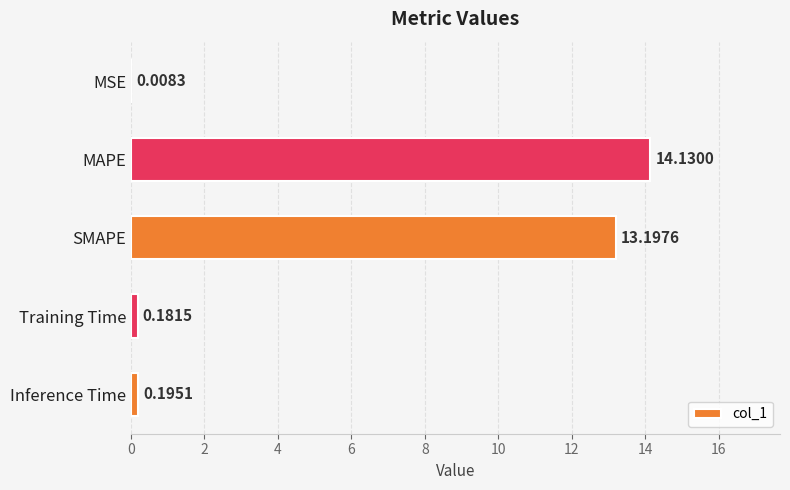

Does the chart contain stacked bars?

No